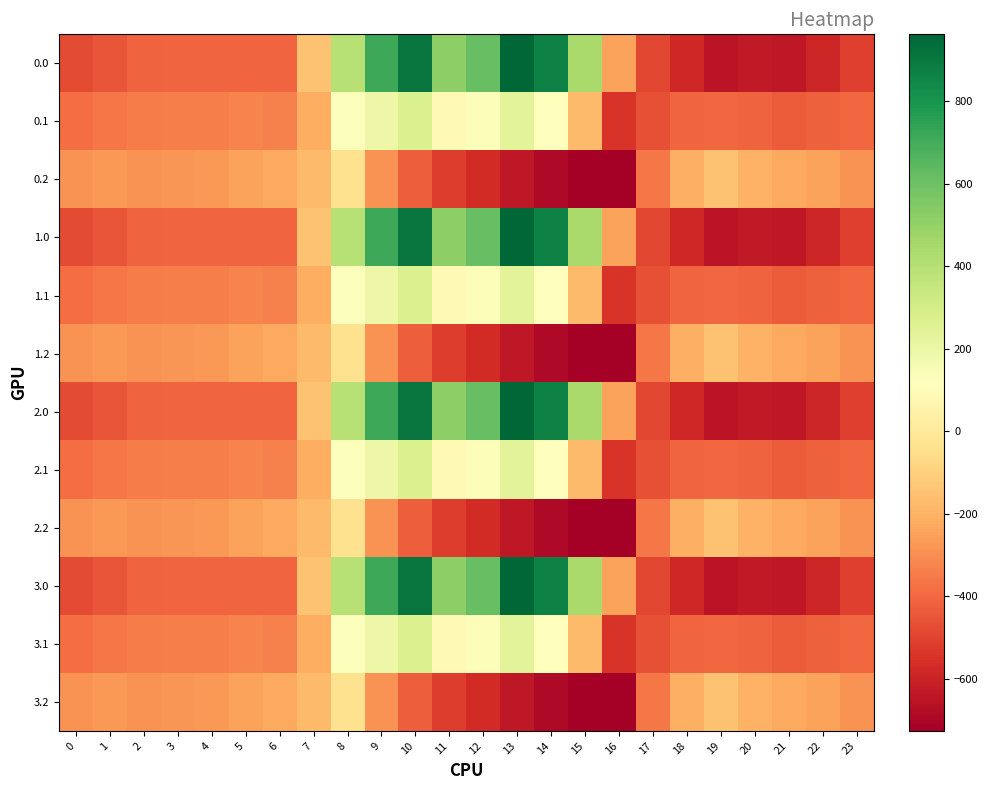

Reading left to right, list all the values displayed in this chart.

0.0: 0=-482.0	1=-449.5	2=-410.3	3=-404.4	4=-404.9	5=-403.8	6=-408.0	7=-150.1	8=395.3	9=716.9	10=916.2	11=516.0	12=619.4	13=962.7	14=870.3	15=443.0	16=-250.9	17=-494.8	18=-586.7	19=-649.2	20=-629.9	21=-638.4	22=-592.3	23=-511.3
0.1: 0=-384.6	1=-361.1	2=-347.9	3=-342.7	4=-339.6	5=-325.7	6=-332.2	7=-217.1	8=125.2	9=191.1	10=274.1	11=87.0	12=134.6	13=241.5	14=113.7	15=-173.1	16=-547.3	17=-466.6	18=-405.4	19=-400.2	20=-414.5	21=-432.4	22=-419.9	23=-399.4
0.2: 0=-287.1	1=-272.7	2=-285.5	3=-281.0	4=-274.4	5=-245.0	6=-228.8	7=-176.6	8=-35.3	9=-288.5	10=-423.5	11=-520.6	12=-571.2	13=-640.4	14=-687.4	15=-725.8	16=-726.6	17=-362.4	18=-210.0	19=-151.0	20=-199.2	21=-226.4	22=-247.4	23=-287.5
1.0: 0=-482.0	1=-449.5	2=-410.3	3=-404.4	4=-404.9	5=-403.8	6=-408.0	7=-150.1	8=395.3	9=716.9	10=916.2	11=516.0	12=619.4	13=962.7	14=870.3	15=443.0	16=-250.9	17=-494.8	18=-586.7	19=-649.2	20=-629.9	21=-638.4	22=-592.3	23=-511.3
1.1: 0=-384.6	1=-361.1	2=-347.9	3=-342.7	4=-339.6	5=-325.7	6=-332.2	7=-217.1	8=125.2	9=191.1	10=274.1	11=87.0	12=134.6	13=241.5	14=113.7	15=-173.1	16=-547.3	17=-466.6	18=-405.4	19=-400.2	20=-414.5	21=-432.4	22=-419.9	23=-399.4
1.2: 0=-287.1	1=-272.7	2=-285.5	3=-281.0	4=-274.4	5=-245.0	6=-228.8	7=-176.6	8=-35.3	9=-288.5	10=-423.5	11=-520.6	12=-571.2	13=-640.4	14=-687.4	15=-725.8	16=-726.6	17=-362.4	18=-210.0	19=-151.0	20=-199.2	21=-226.4	22=-247.4	23=-287.5
2.0: 0=-482.0	1=-449.5	2=-410.3	3=-404.4	4=-404.9	5=-403.8	6=-408.0	7=-150.1	8=395.3	9=716.9	10=916.2	11=516.0	12=619.4	13=962.7	14=870.3	15=443.0	16=-250.9	17=-494.8	18=-586.7	19=-649.2	20=-629.9	21=-638.4	22=-592.3	23=-511.3
2.1: 0=-384.6	1=-361.1	2=-347.9	3=-342.7	4=-339.6	5=-325.7	6=-332.2	7=-217.1	8=125.2	9=191.1	10=274.1	11=87.0	12=134.6	13=241.5	14=113.7	15=-173.1	16=-547.3	17=-466.6	18=-405.4	19=-400.2	20=-414.5	21=-432.4	22=-419.9	23=-399.4
2.2: 0=-287.1	1=-272.7	2=-285.5	3=-281.0	4=-274.4	5=-245.0	6=-228.8	7=-176.6	8=-35.3	9=-288.5	10=-423.5	11=-520.6	12=-571.2	13=-640.4	14=-687.4	15=-725.8	16=-726.6	17=-362.4	18=-210.0	19=-151.0	20=-199.2	21=-226.4	22=-247.4	23=-287.5
3.0: 0=-482.0	1=-449.5	2=-410.3	3=-404.4	4=-404.9	5=-403.8	6=-408.0	7=-150.1	8=395.3	9=716.9	10=916.2	11=516.0	12=619.4	13=962.7	14=870.3	15=443.0	16=-250.9	17=-494.8	18=-586.7	19=-649.2	20=-629.9	21=-638.4	22=-592.3	23=-511.3
3.1: 0=-384.6	1=-361.1	2=-347.9	3=-342.7	4=-339.6	5=-325.7	6=-332.2	7=-217.1	8=125.2	9=191.1	10=274.1	11=87.0	12=134.6	13=241.5	14=113.7	15=-173.1	16=-547.3	17=-466.6	18=-405.4	19=-400.2	20=-414.5	21=-432.4	22=-419.9	23=-399.4
3.2: 0=-287.1	1=-272.7	2=-285.5	3=-281.0	4=-274.4	5=-245.0	6=-228.8	7=-176.6	8=-35.3	9=-288.5	10=-423.5	11=-520.6	12=-571.2	13=-640.4	14=-687.4	15=-725.8	16=-726.6	17=-362.4	18=-210.0	19=-151.0	20=-199.2	21=-226.4	22=-247.4	23=-287.5